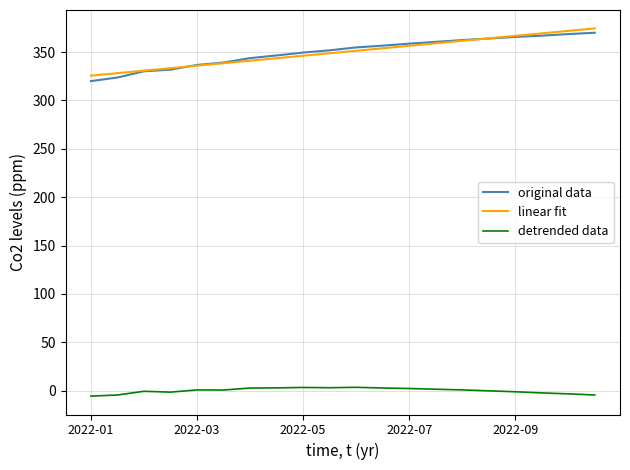

What is the minimum value for original data?

320.0